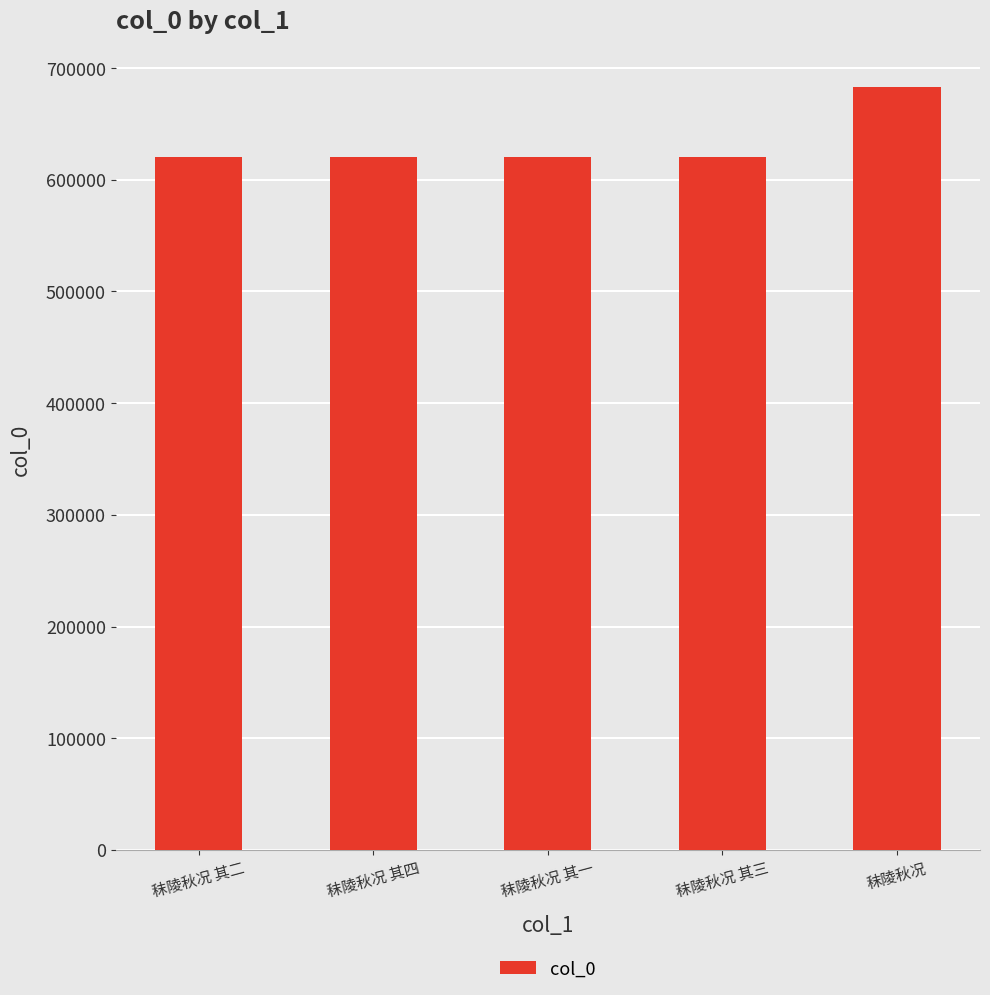

What is the maximum value shown in the chart?

682700